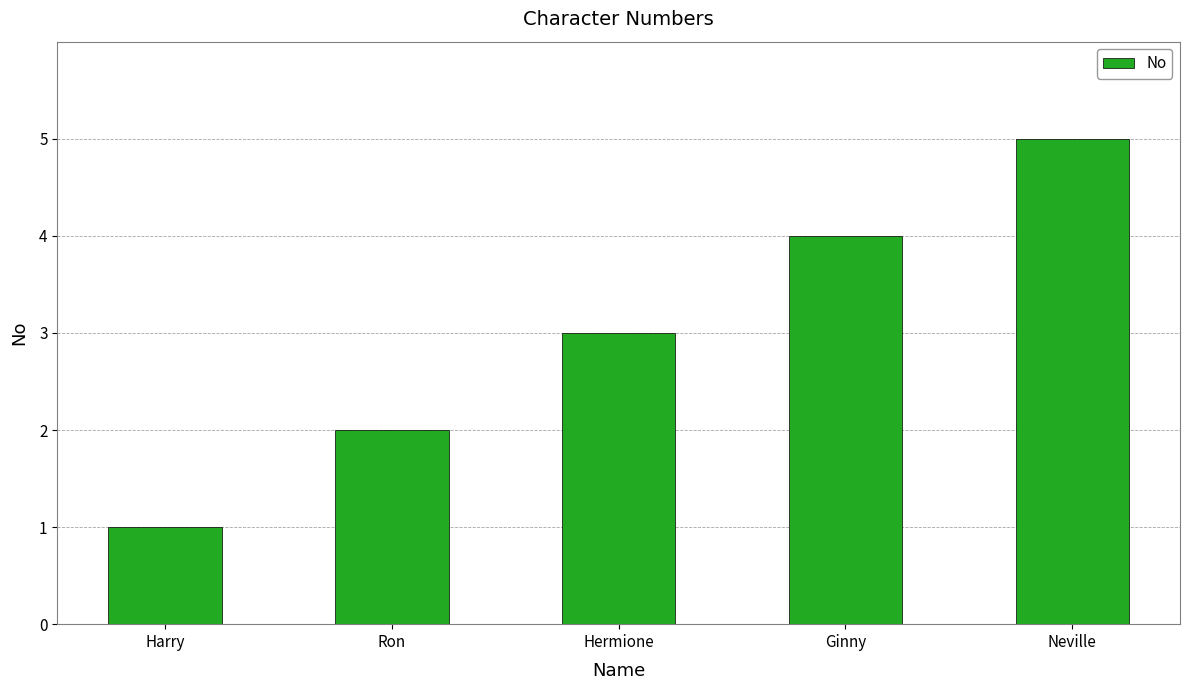

What is the minimum value shown in the chart?

1